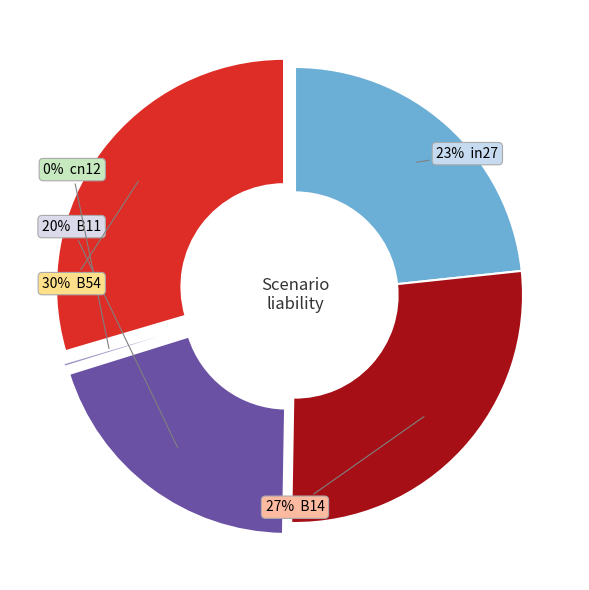

To the nearest percent, what is the average slice percentage?

20%